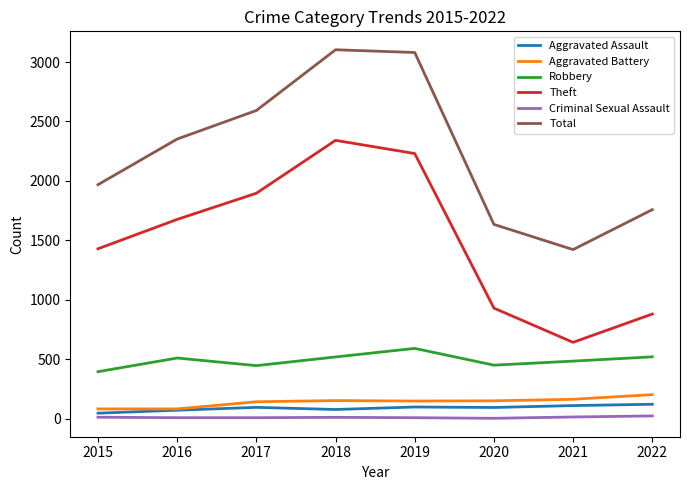

Which series has the largest total across all categories?

Total